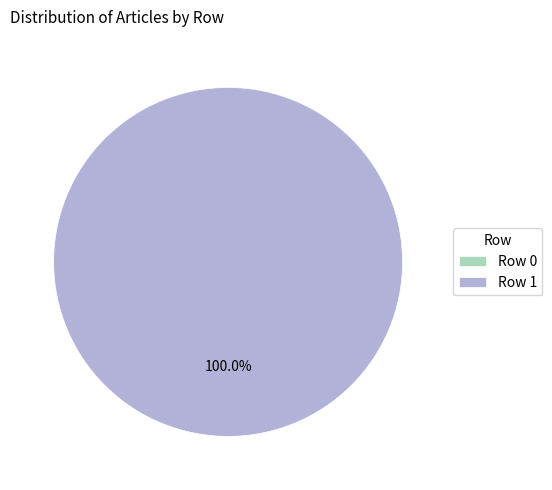

Does Row 1 represent more than half of the total?

Yes